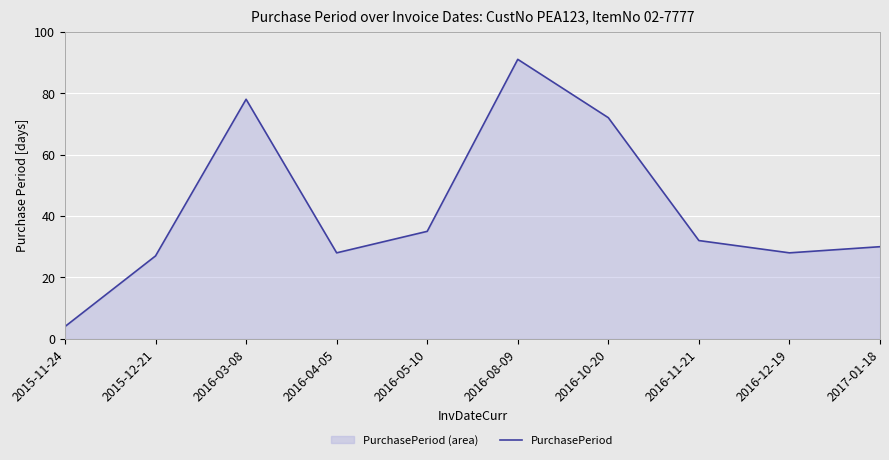

List the labels in order of value, largest first.

2016-08-09, 2016-03-08, 2016-10-20, 2016-05-10, 2016-11-21, 2017-01-18, 2016-04-05, 2016-12-19, 2015-12-21, 2015-11-24